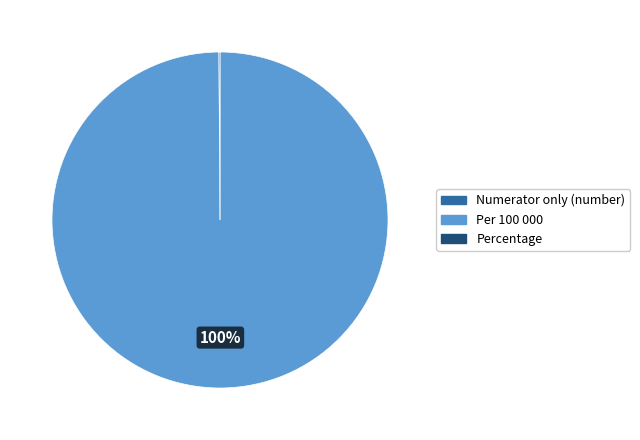

To the nearest percent, what percentage of the pie is Per 100 000?

100%